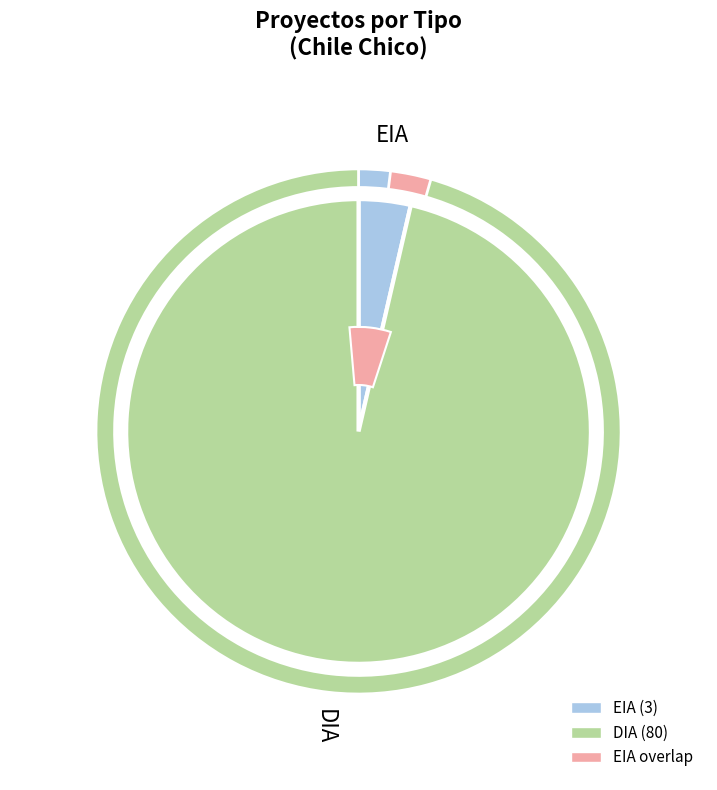

Rank the categories by value from lowest to highest.

EIA, DIA